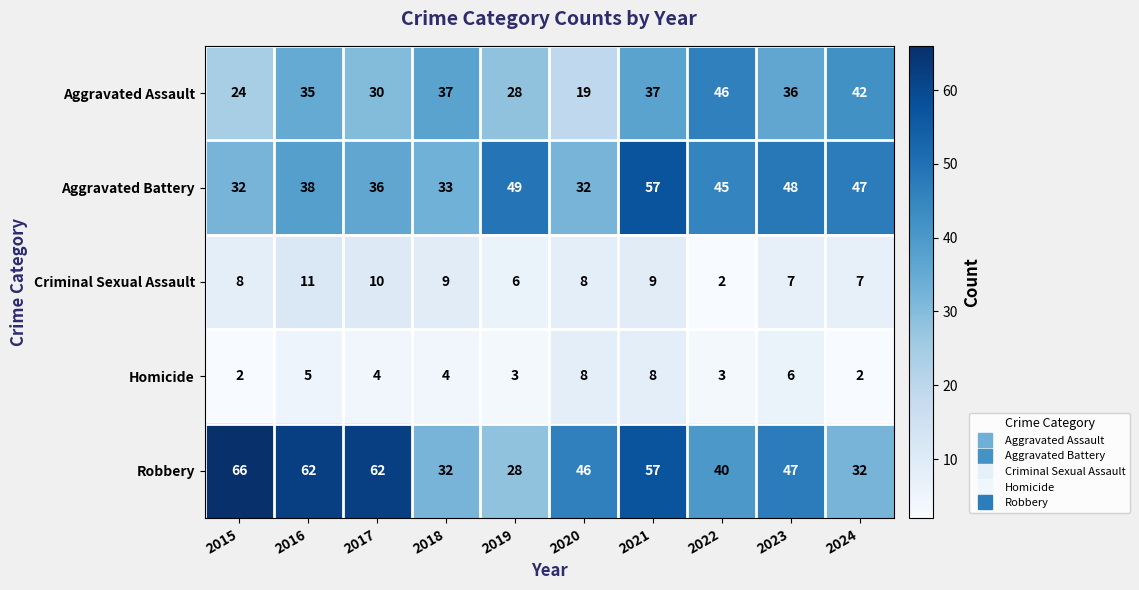

The value of Criminal Sexual Assault at 2017 is 17. True or false?

False